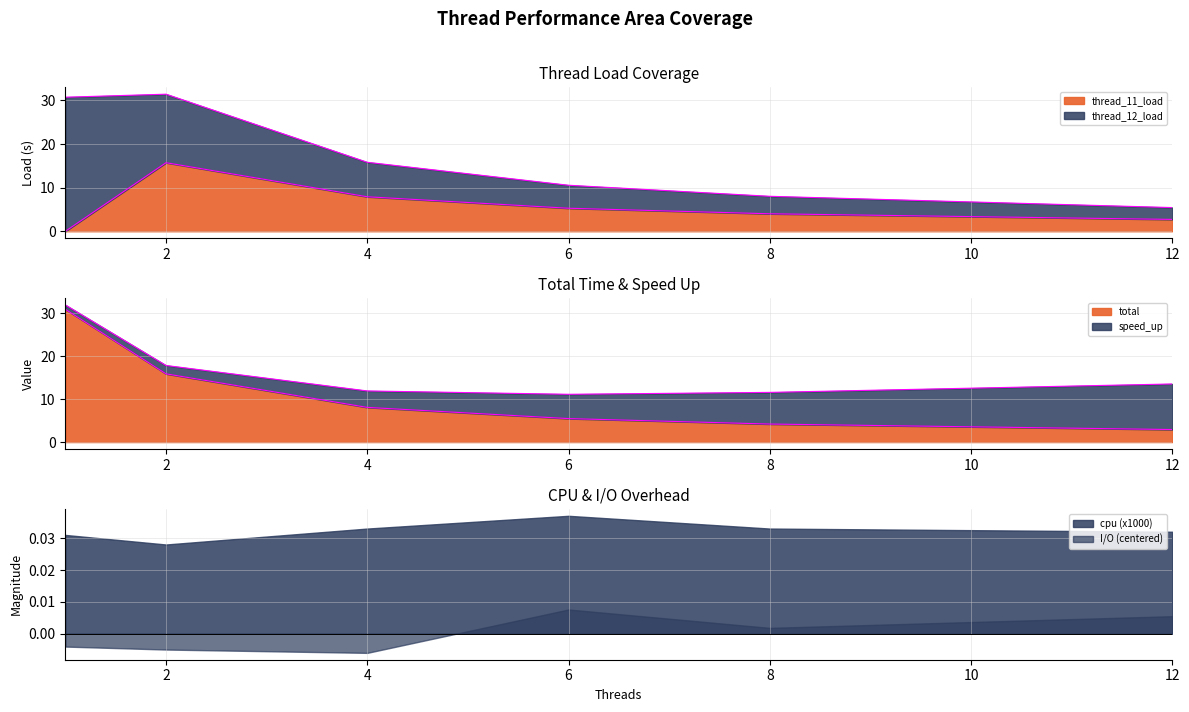

True or false: cpu (x1000) has a value of 0.1 at 12.

False